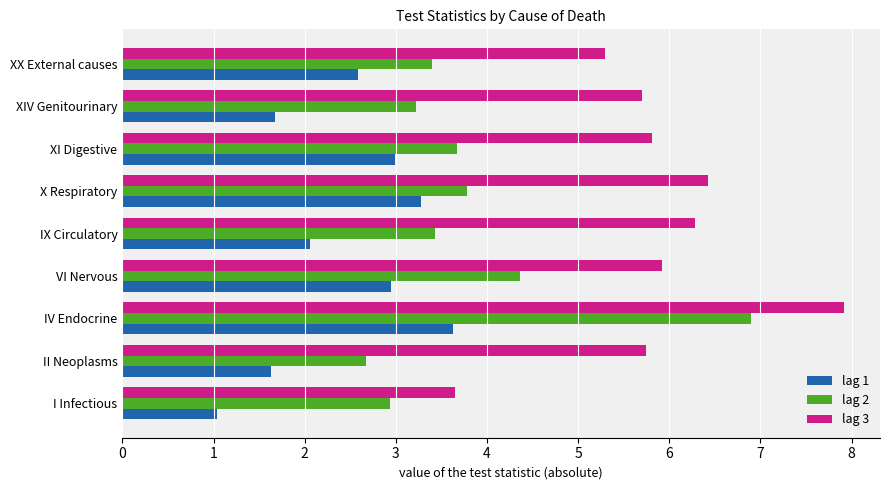

The value of lag 1 at IV Endocrine is 1.4. True or false?

False